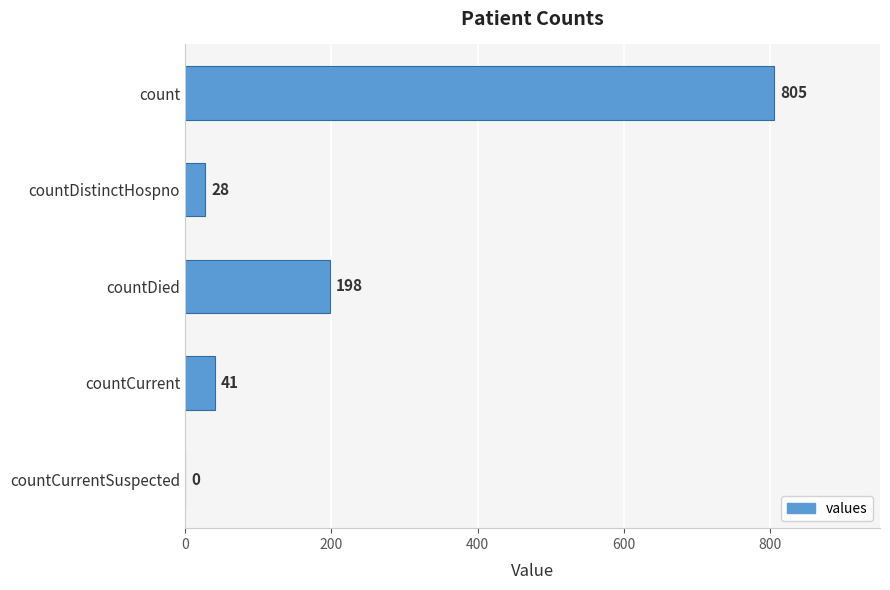

Reading bottom to top, transcribe all the data shown in this chart.

countCurrentSuspected=0	countCurrent=41	countDied=198	countDistinctHospno=28	count=805